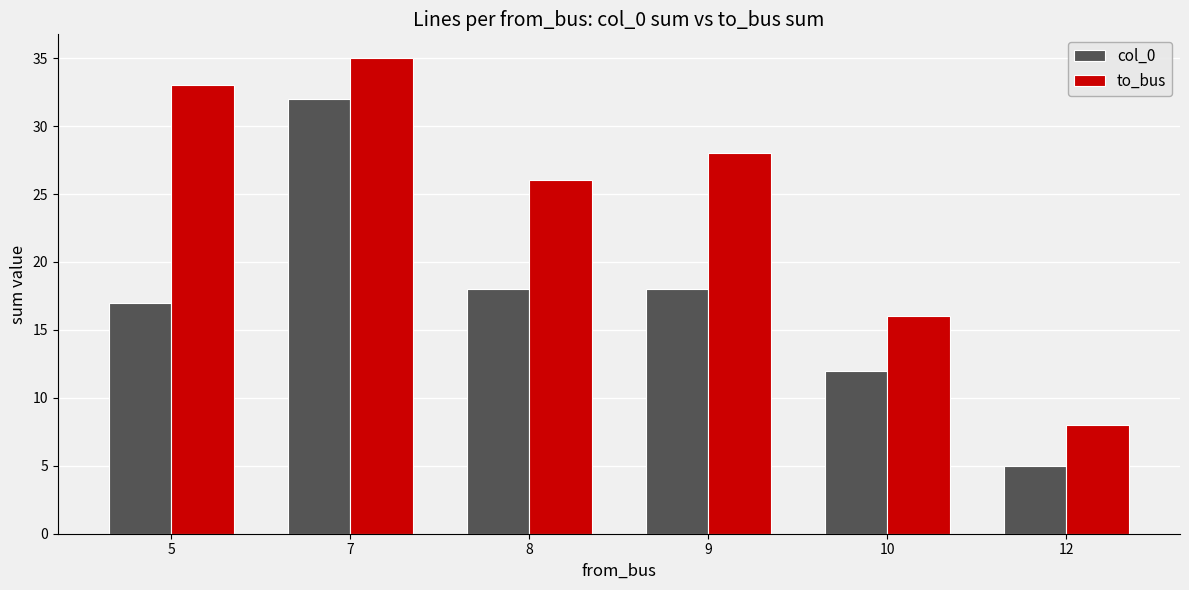

What is the average value of the to_bus series?

24